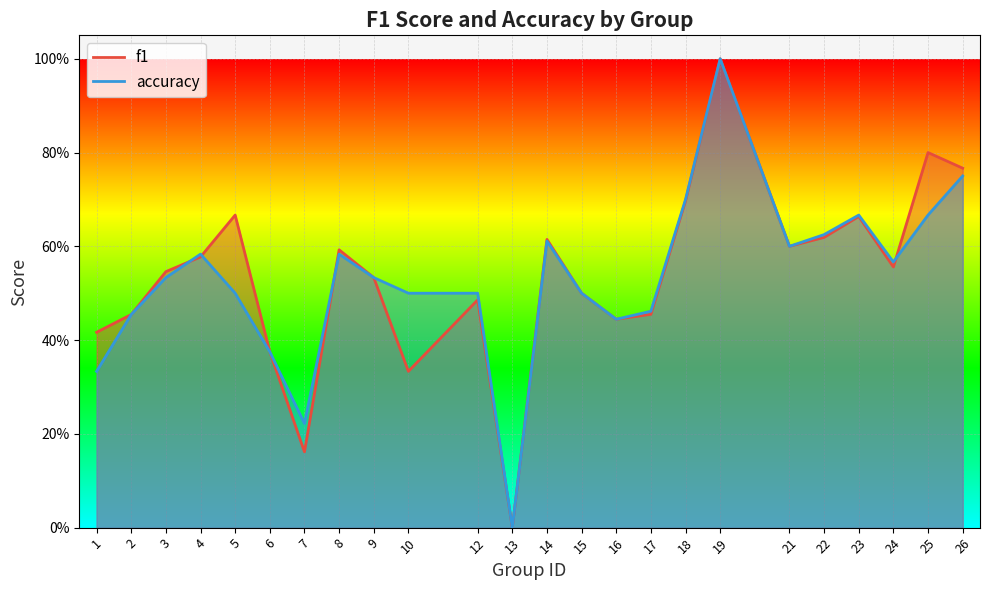

Reading left to right, transcribe all the data shown in this chart.

f1: 1=0.4	2=0.5	3=0.5	4=0.6	5=0.7	6=0.4	7=0.2	8=0.6	9=0.5	10=0.3	12=0.5	13=0.0	14=0.6	15=0.5	16=0.4	17=0.5	18=0.7	19=1.0	21=0.6	22=0.6	23=0.7	24=0.6	25=0.8	26=0.8
accuracy: 1=0.3	2=0.5	3=0.5	4=0.6	5=0.5	6=0.4	7=0.2	8=0.6	9=0.5	10=0.5	12=0.5	13=0.0	14=0.6	15=0.5	16=0.4	17=0.5	18=0.7	19=1.0	21=0.6	22=0.6	23=0.7	24=0.6	25=0.7	26=0.8